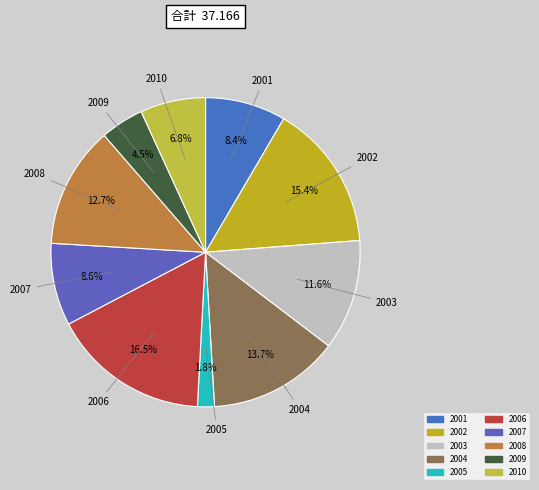

What is the total percentage of 2007 and 2005?

10.4%